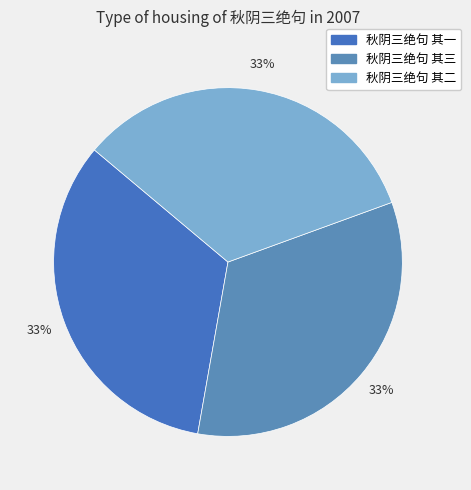

How many slices are in this pie chart?

3